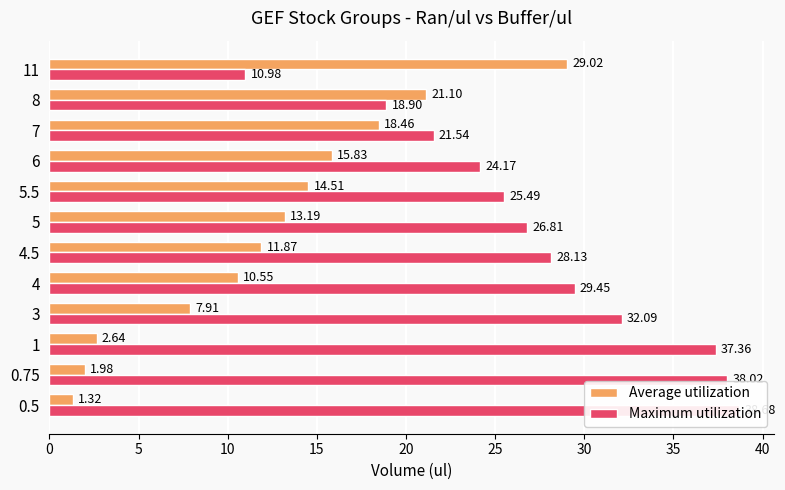

What is the minimum value for Maximum utilization?

11.0